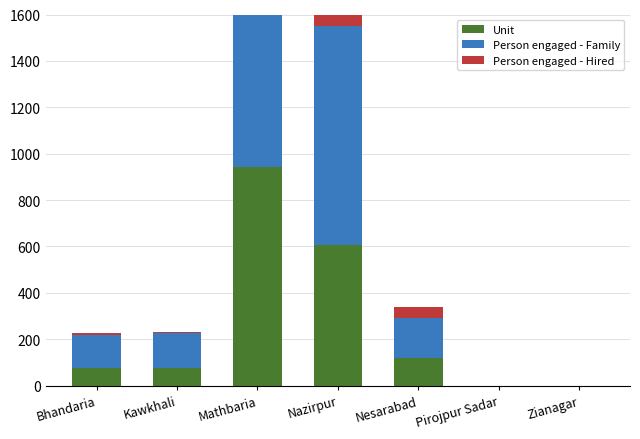

Which has a higher value, Bhandaria or Mathbaria?

Mathbaria